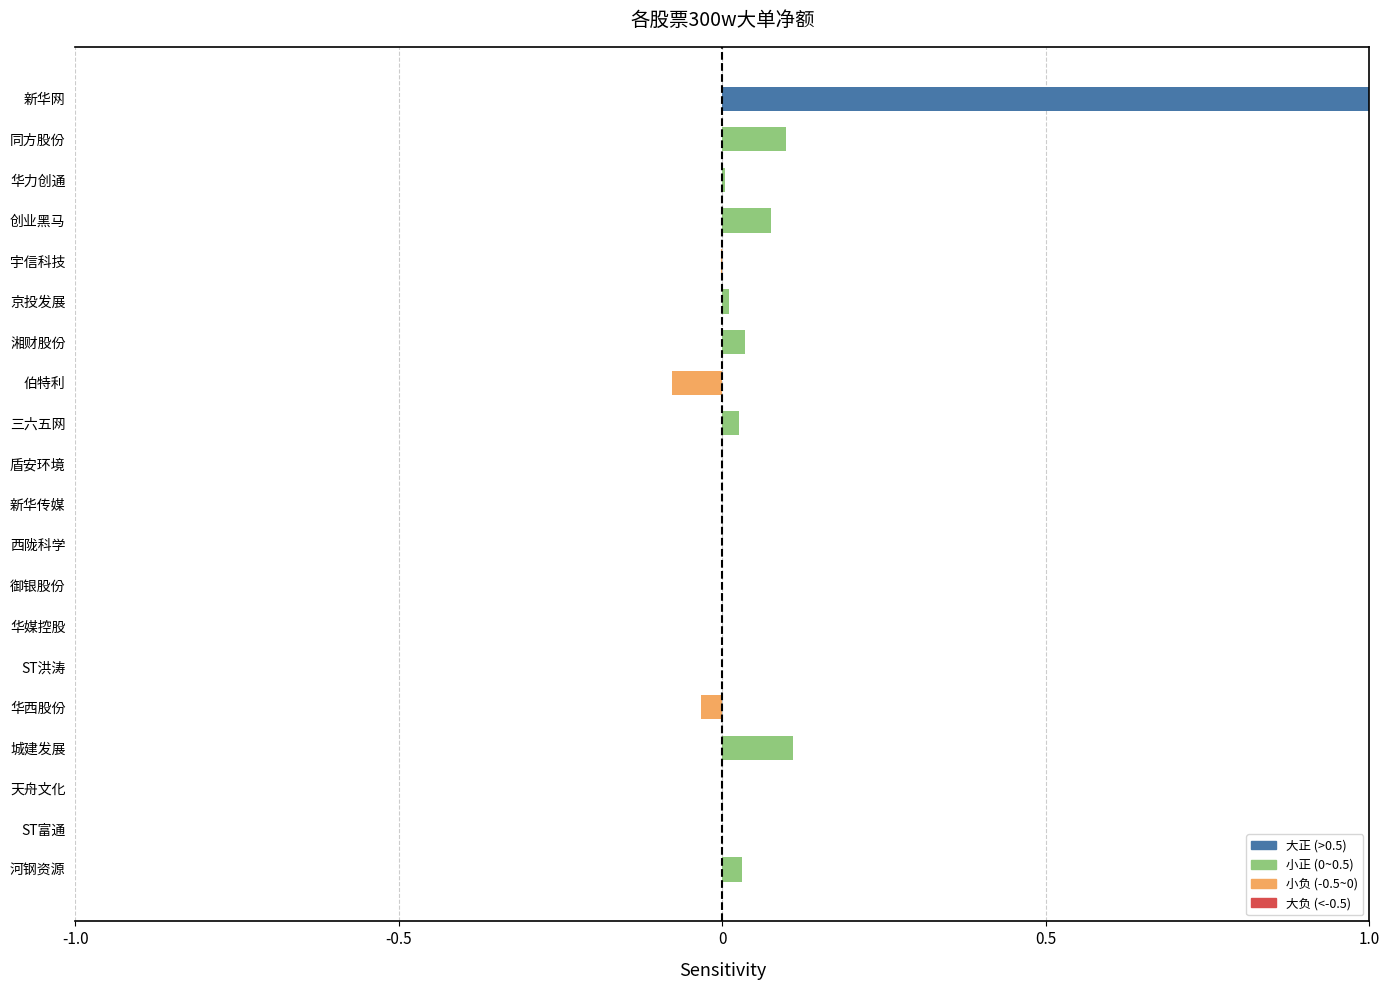

Does the chart contain stacked bars?

No